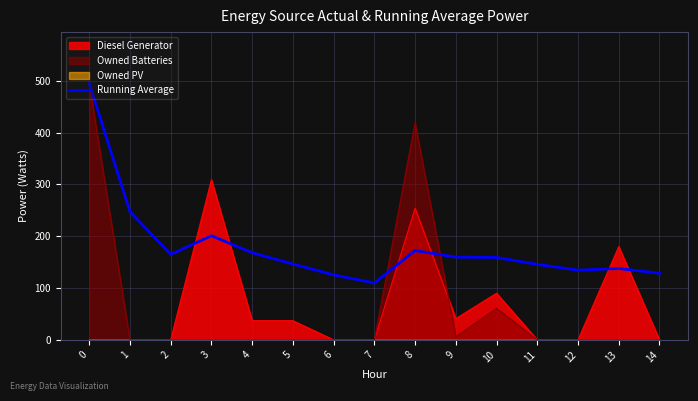

How many interior local valleys (lower than both neighbors) does the data have?

3